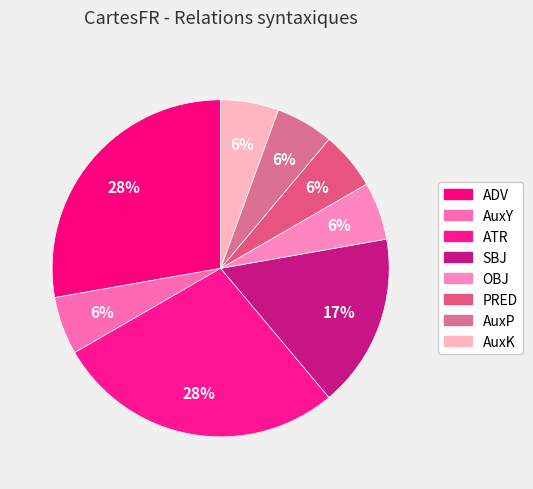

How many slices are in this pie chart?

8